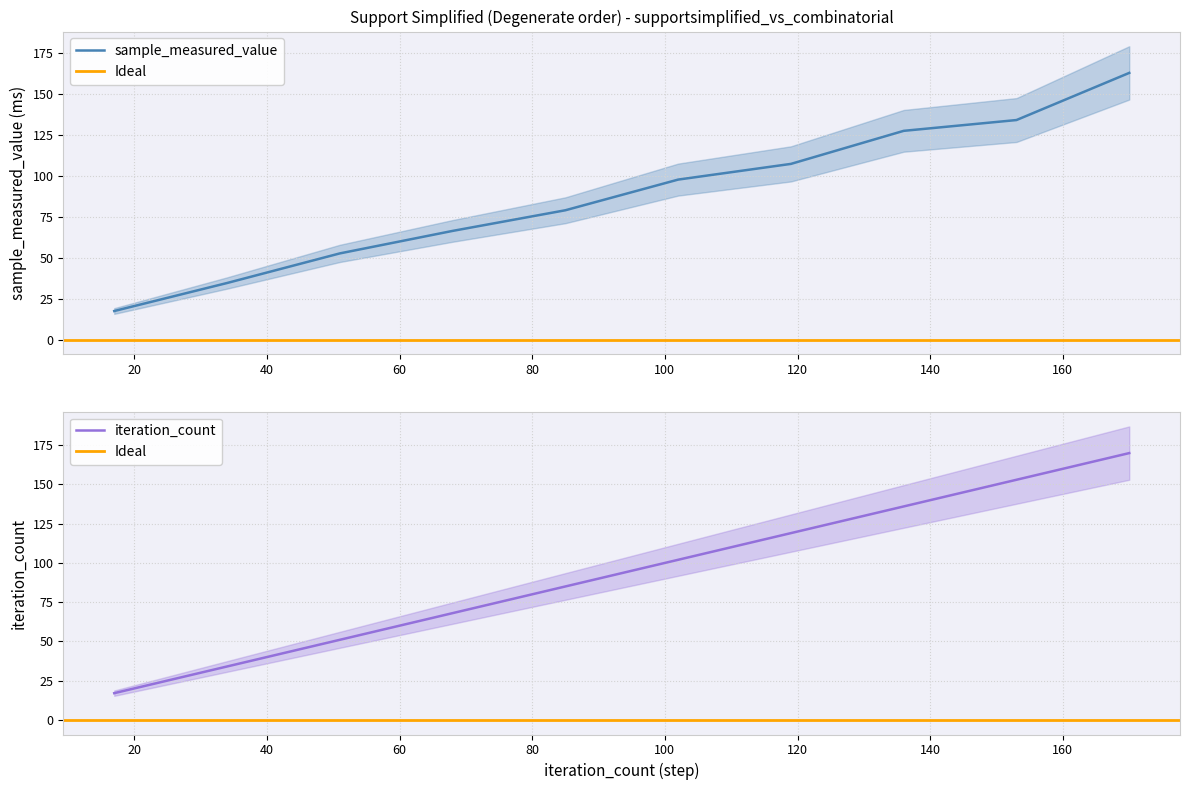

Reading left to right, what are all the values shown in this chart?

sample_measured_value: 17=17.4	34=34.5	51=52.6	68=66.3	85=78.9	102=97.6	119=107.1	136=127.3	153=133.9	170=162.6
iteration_count: 17=17.0	34=34.0	51=51.0	68=68.0	85=85.0	102=102.0	119=119.0	136=136.0	153=153.0	170=170.0